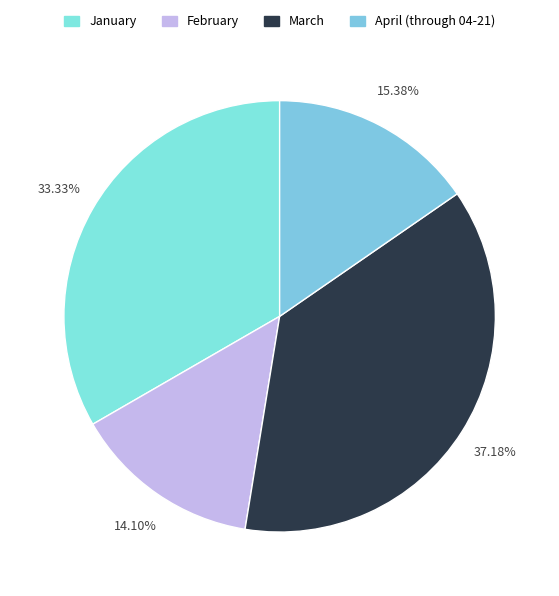

What is the total percentage of March and February?

51.3%